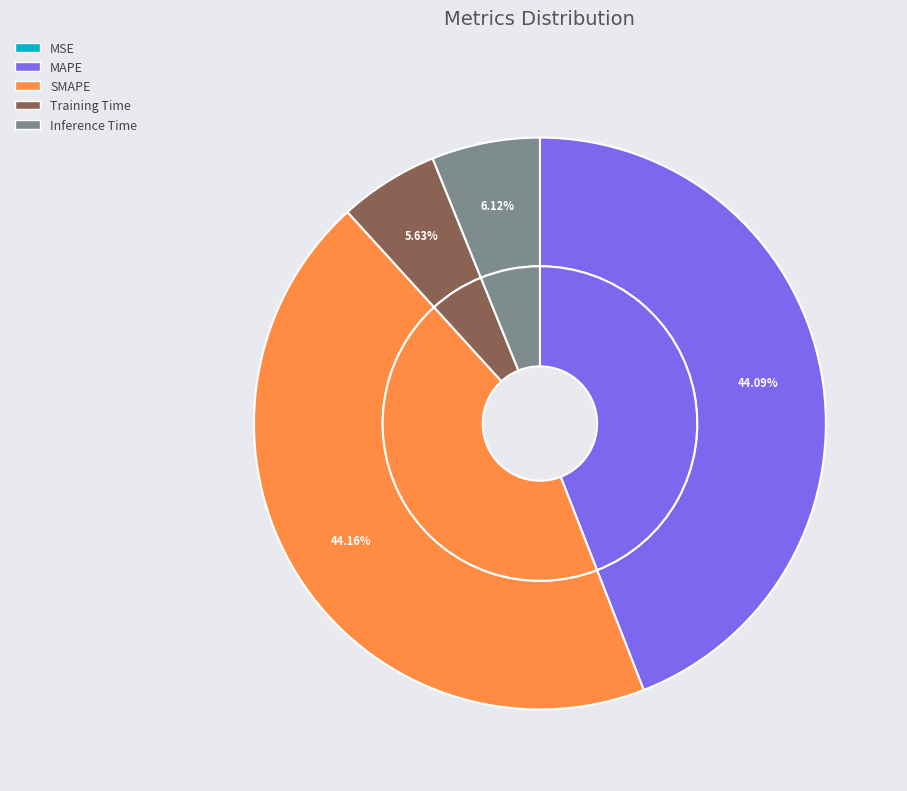

What is the smallest slice in the pie chart?

MSE